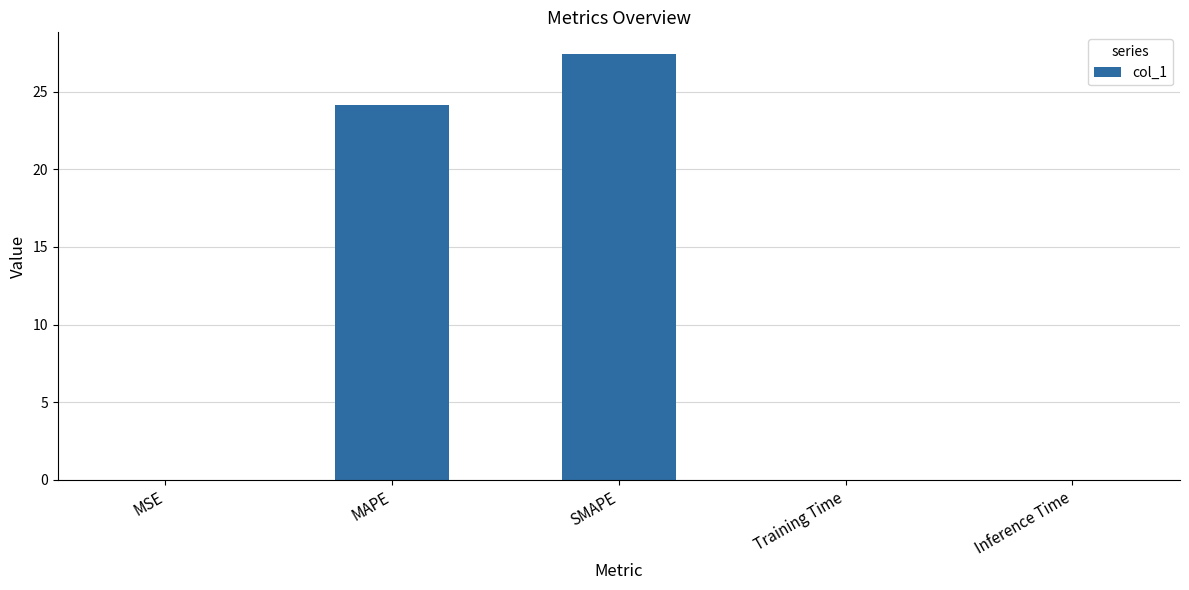

What is the sum of the values at SMAPE and Inference Time?

27.5